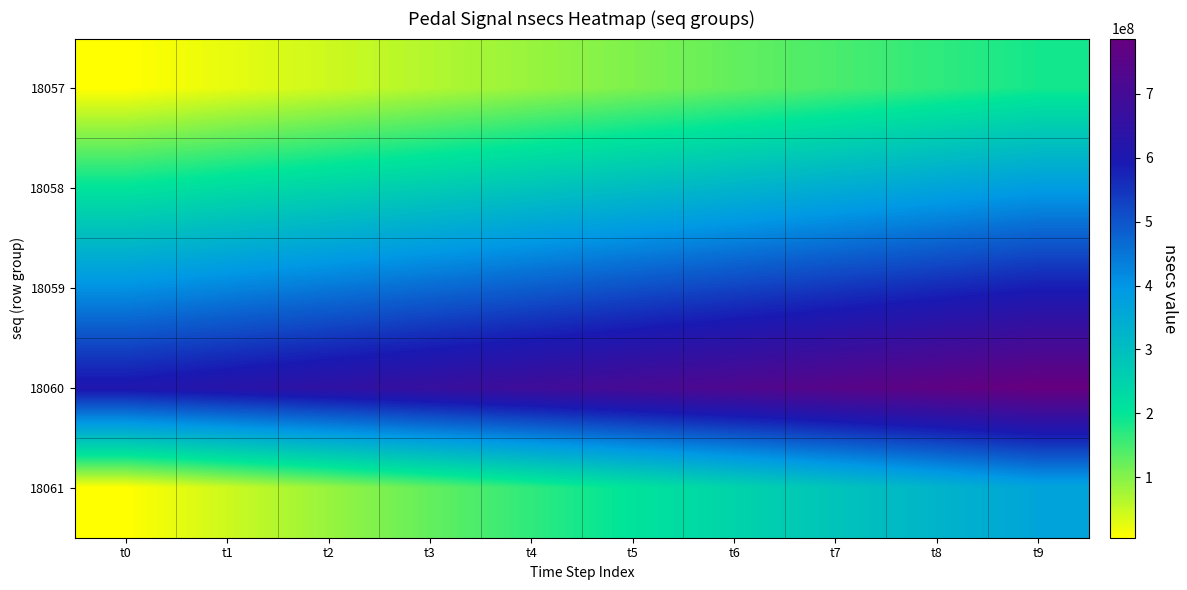

At how many categories does at least one series exceed 66935097?

10